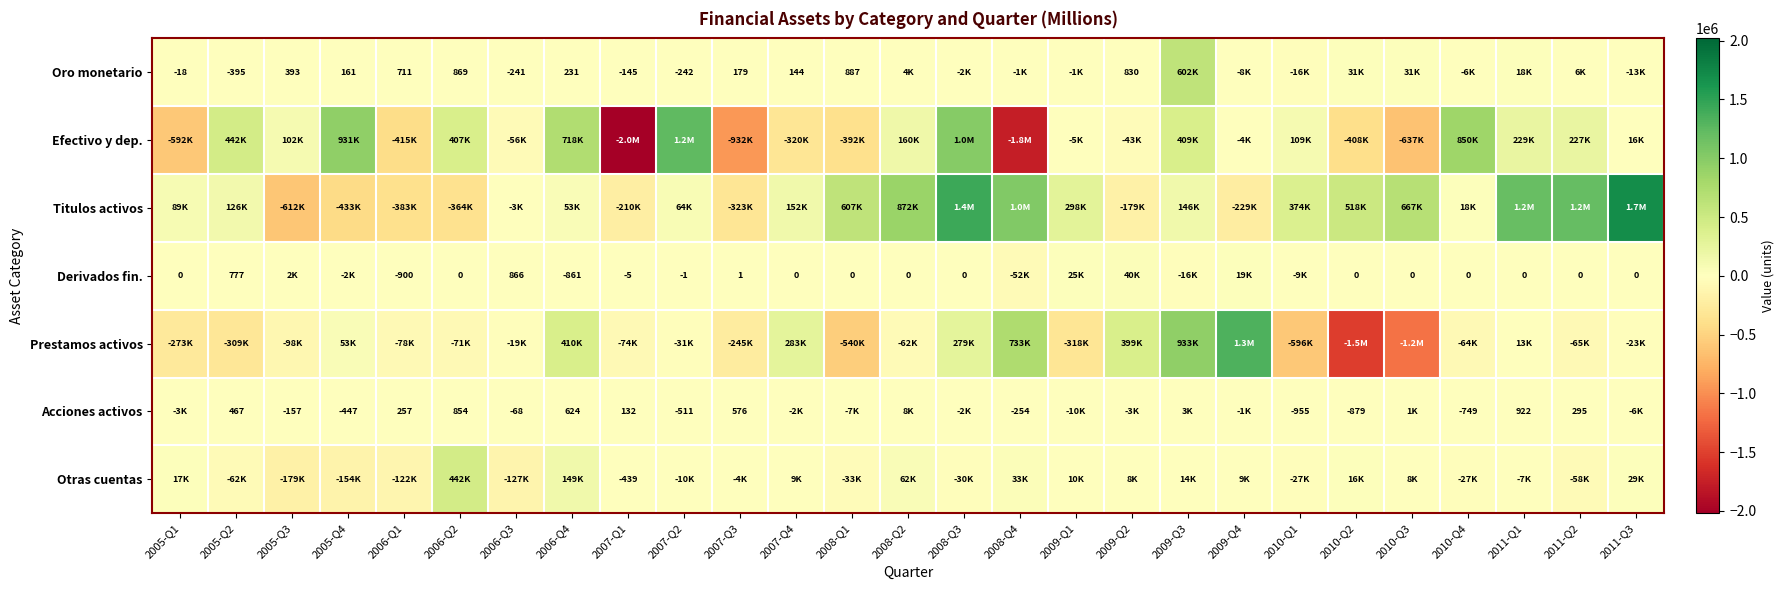

Is it true that Oro monetario equals 211 at 2005-Q3?

False